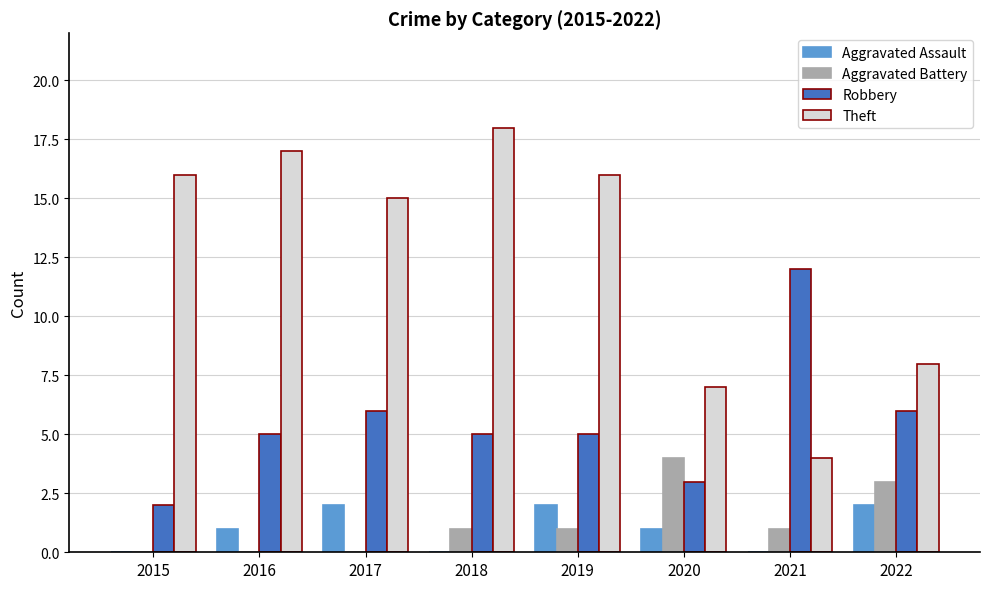

Reading left to right, extract all data points from this chart.

Aggravated Assault: 0	1	2	0	2	1	0	2
Aggravated Battery: 0	0	0	1	1	4	1	3
Robbery: 2	5	6	5	5	3	12	6
Theft: 16	17	15	18	16	7	4	8